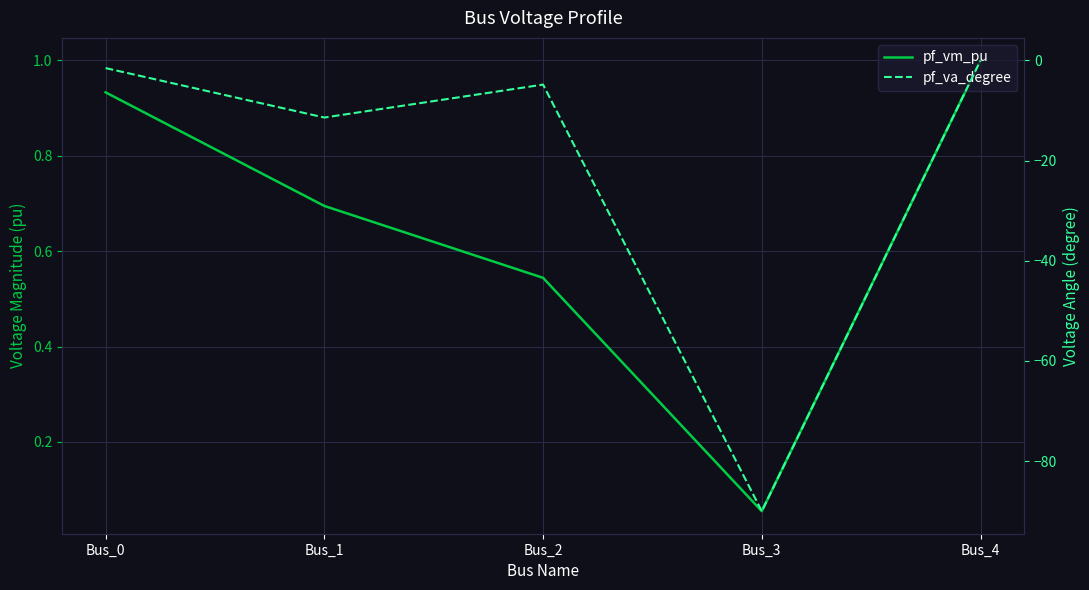

List the series in order of their overall mean, lowest first.

pf_va_degree, pf_vm_pu